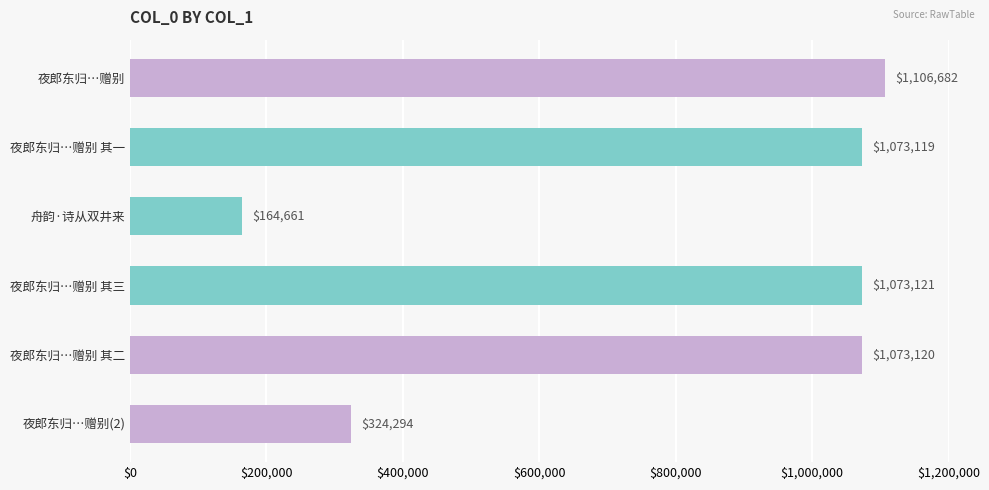

What is the approximate value at 夜郎东归…赠别(2), to the nearest 100?

324300